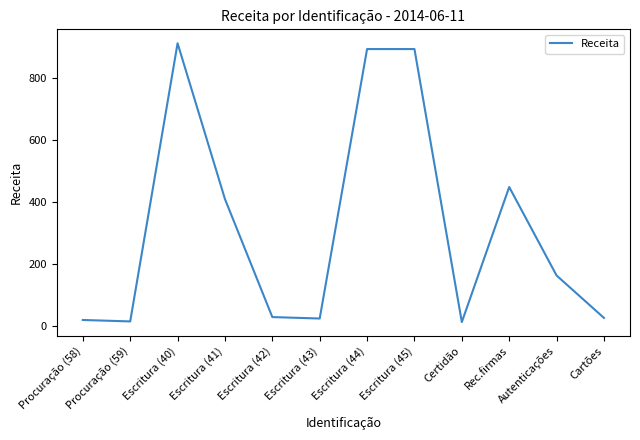

What is the difference between the maximum and minimum values?

897.3